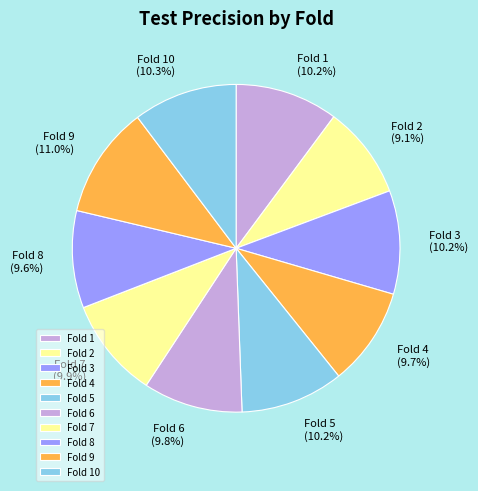

What is the largest slice in the pie chart?

Fold 9